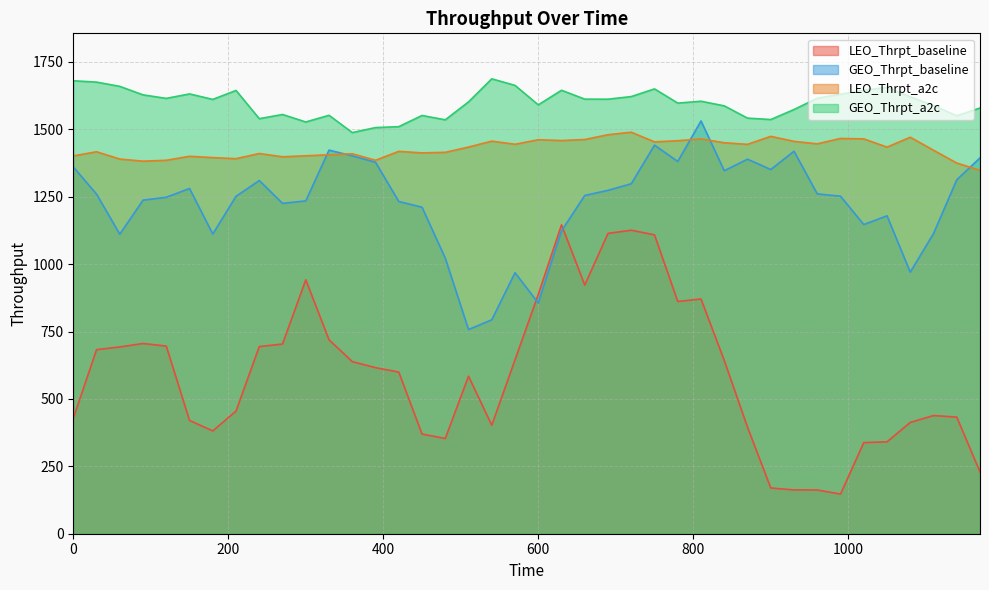

Which series has the largest range (max minus min)?

LEO_Thrpt_baseline